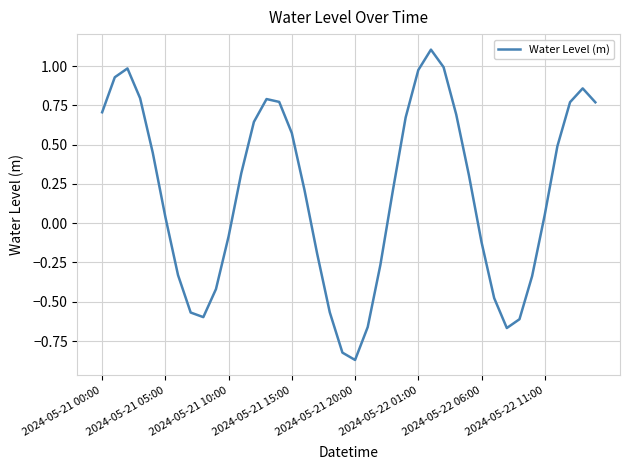

At which category does the chart reach its minimum across all series?

2024-05-21 20:00